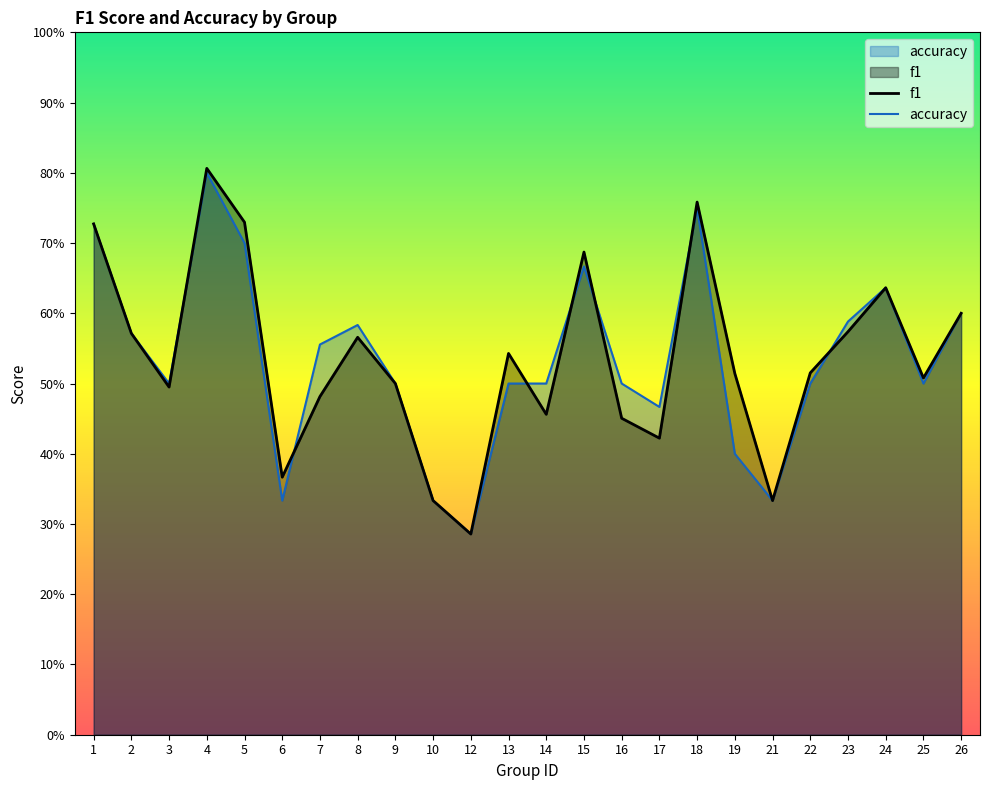

Which category has the highest value in the f1 series?

4